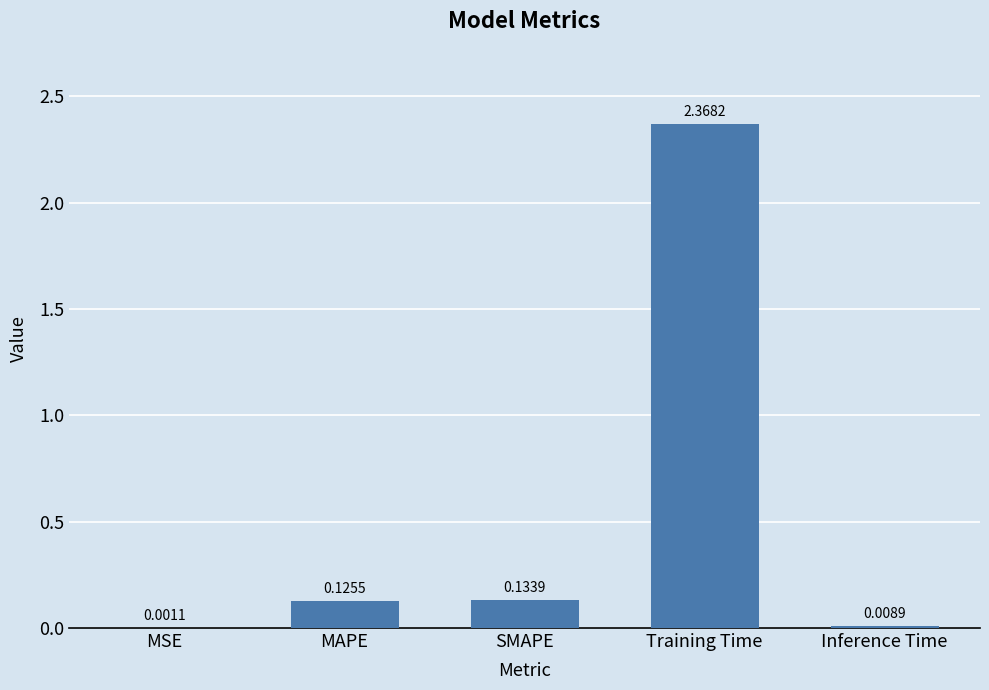

Which label corresponds to the largest value in the chart?

Training Time